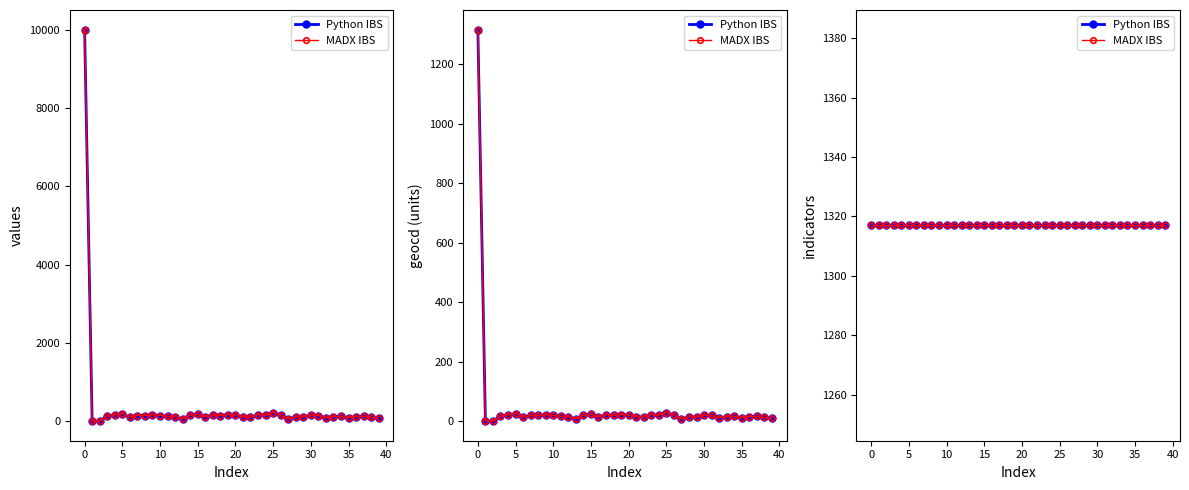

Count the number of data series in this chart.

2